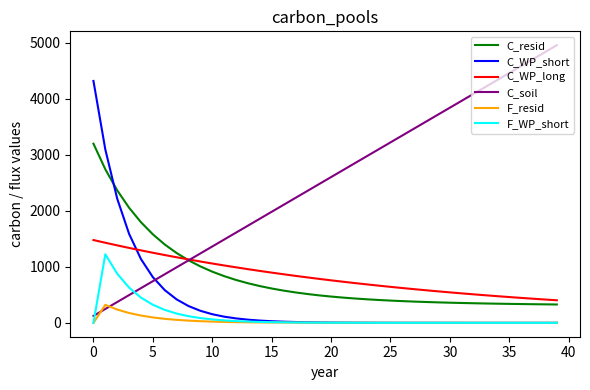

What is the maximum value shown in the chart?

4960.0